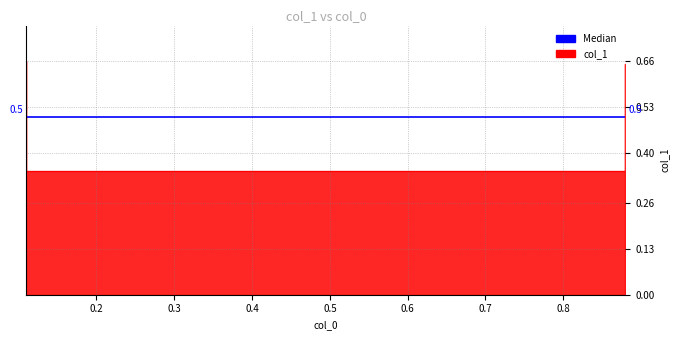

What is the sum of all values?

2.0